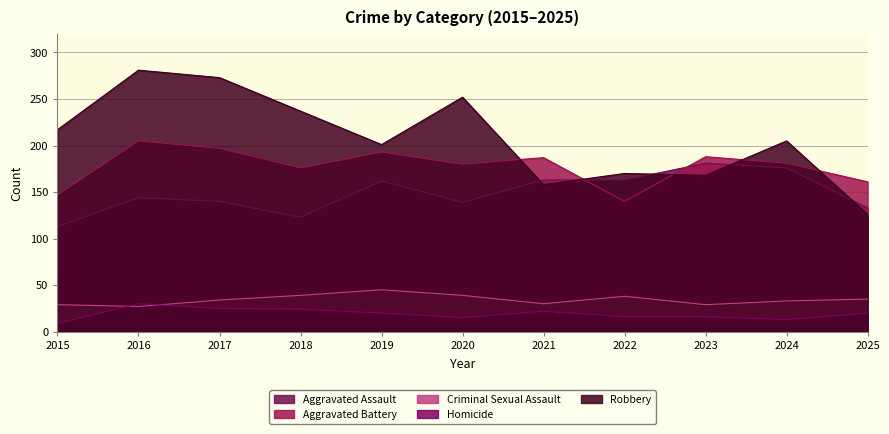

Rank the series by their maximum value, from lowest to highest.

Homicide, Criminal Sexual Assault, Aggravated Assault, Aggravated Battery, Robbery